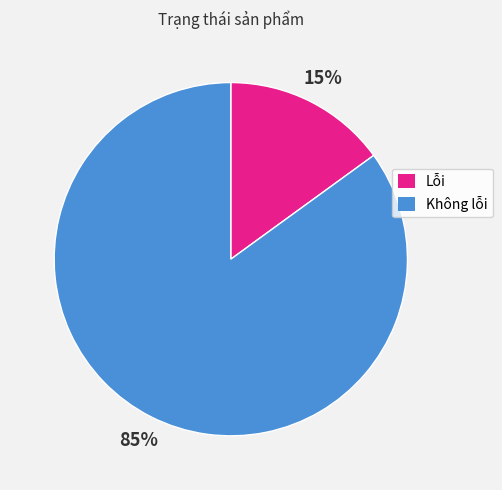

Does any single category account for the majority?

Yes